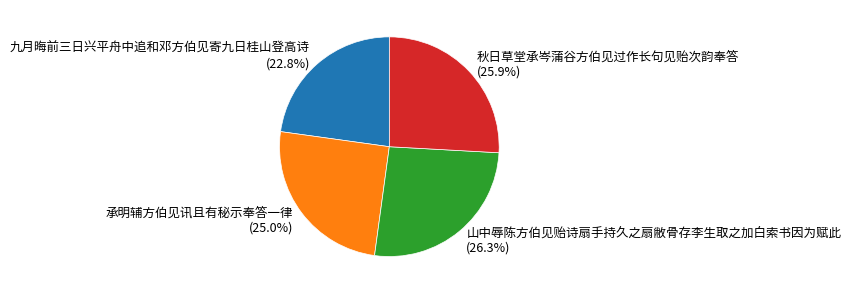

What is the ratio of the value at 山中辱陈方伯见贻诗扇手持久之扇敝骨存李生取之加白索书因为赋此 to the value at 九月晦前三日兴平舟中追和邓方伯见寄九日桂山登高诗?

1.2